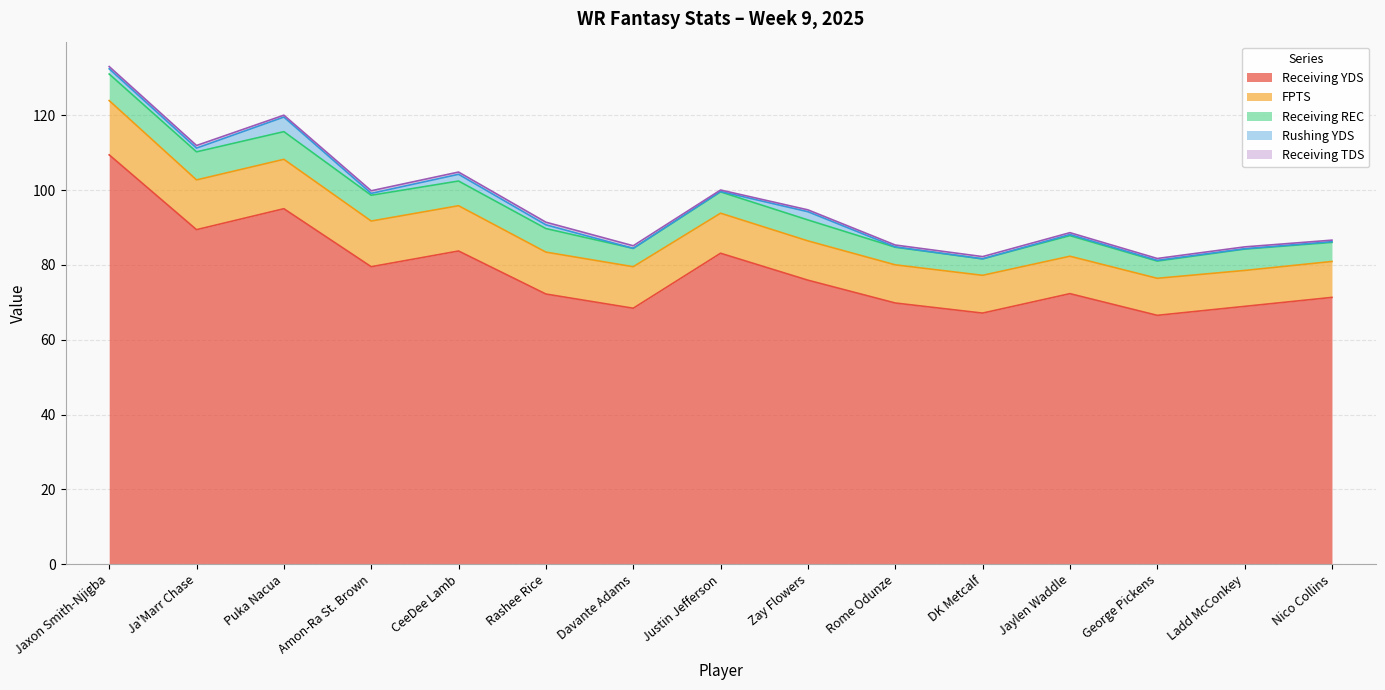

What is the label of the 15th point from the right?

Jaxon Smith-Njigba